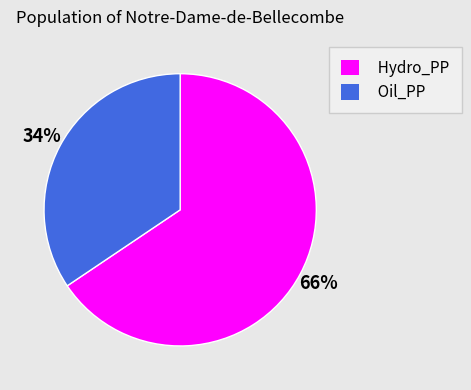

Count the number of slices in the pie.

2